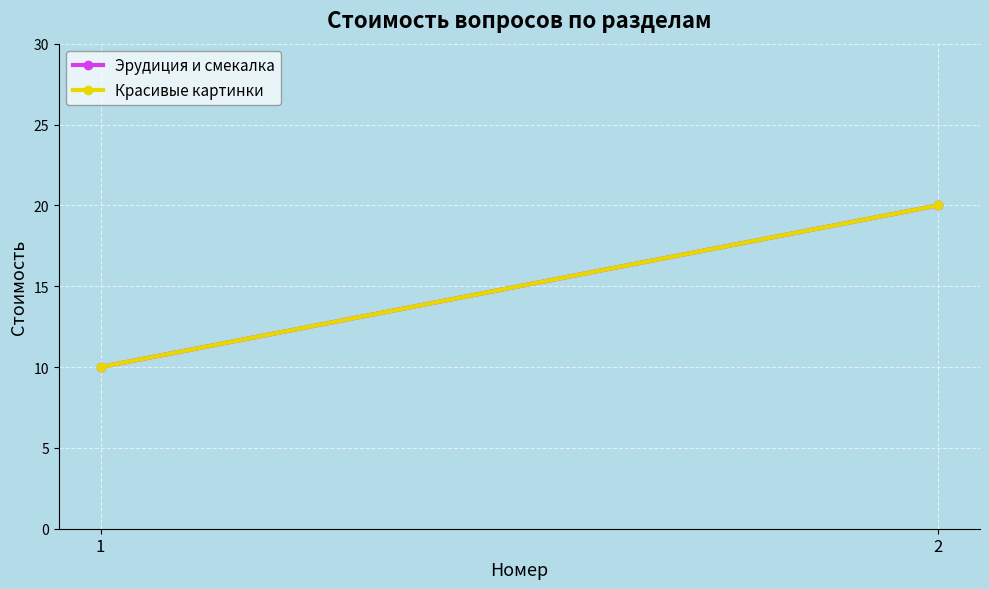

What is the value of the Эрудиция и смекалка point at the 2nd from the left?

20